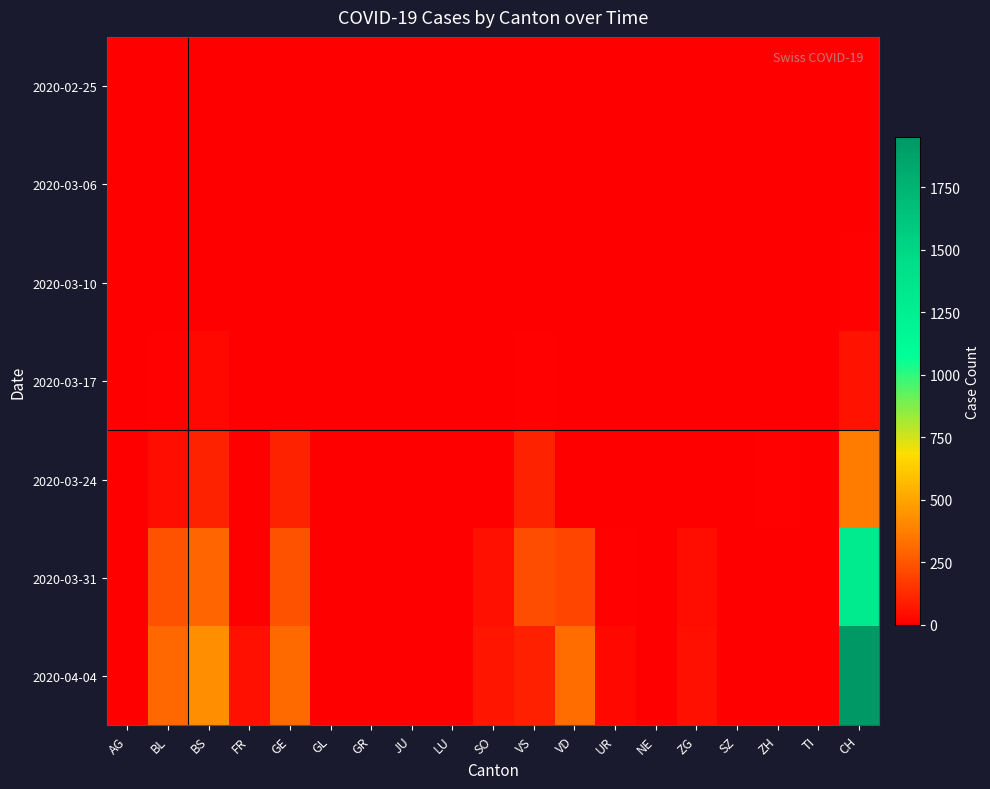

Which series has the largest range (max minus min)?

2020-04-04